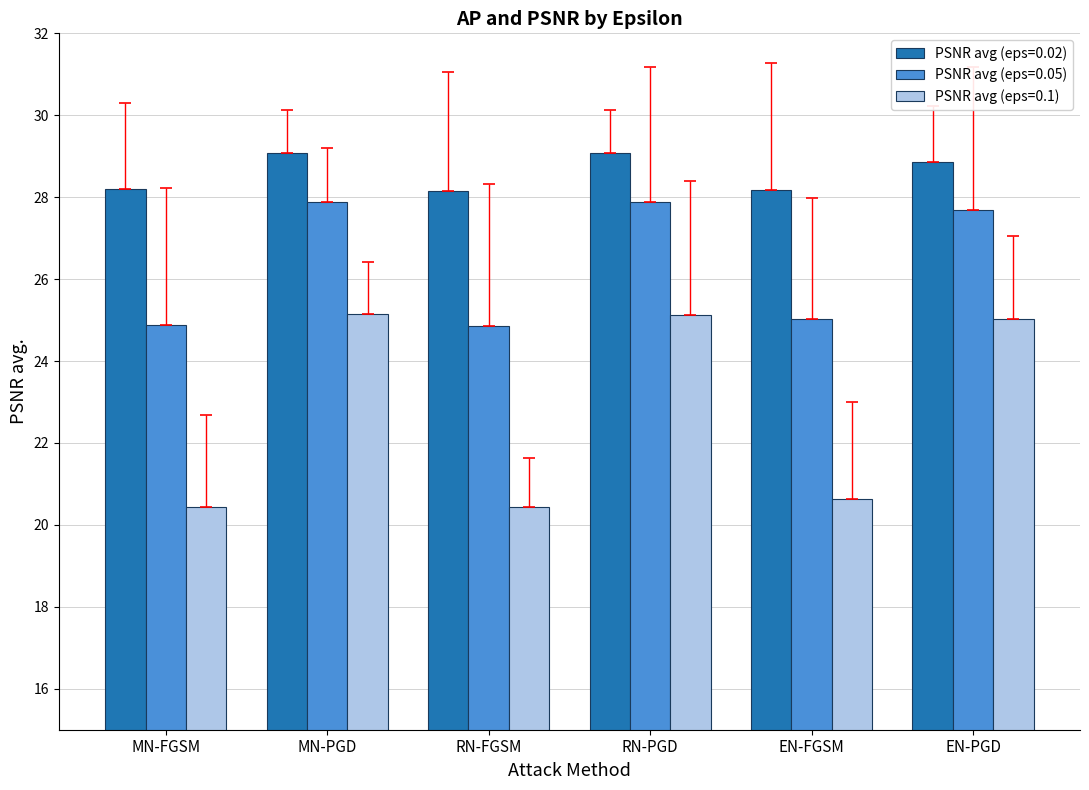

True or false: PSNR avg (eps=0.1) has a value of 25.1 at RN-PGD.

True